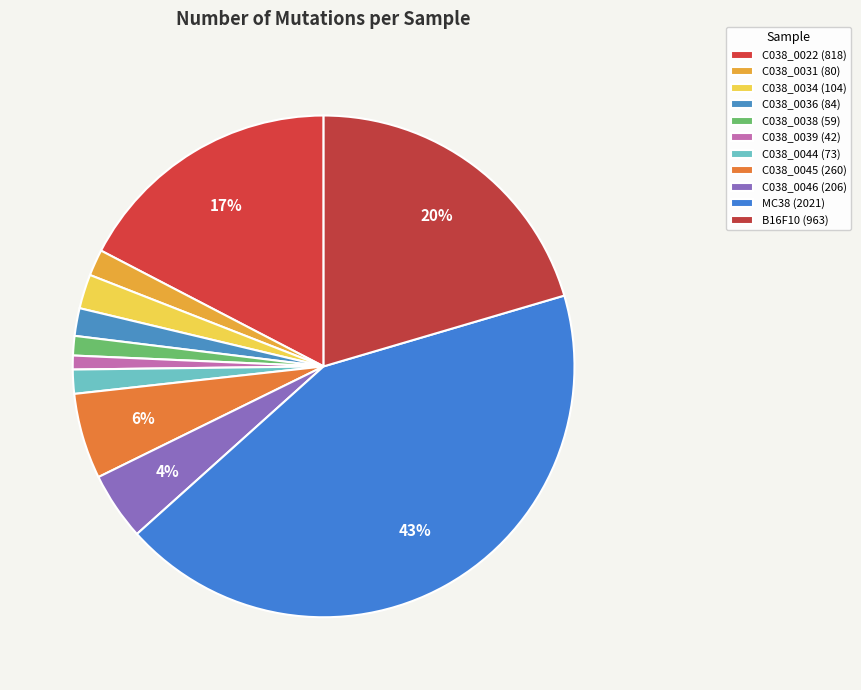

How many slices are in this pie chart?

11